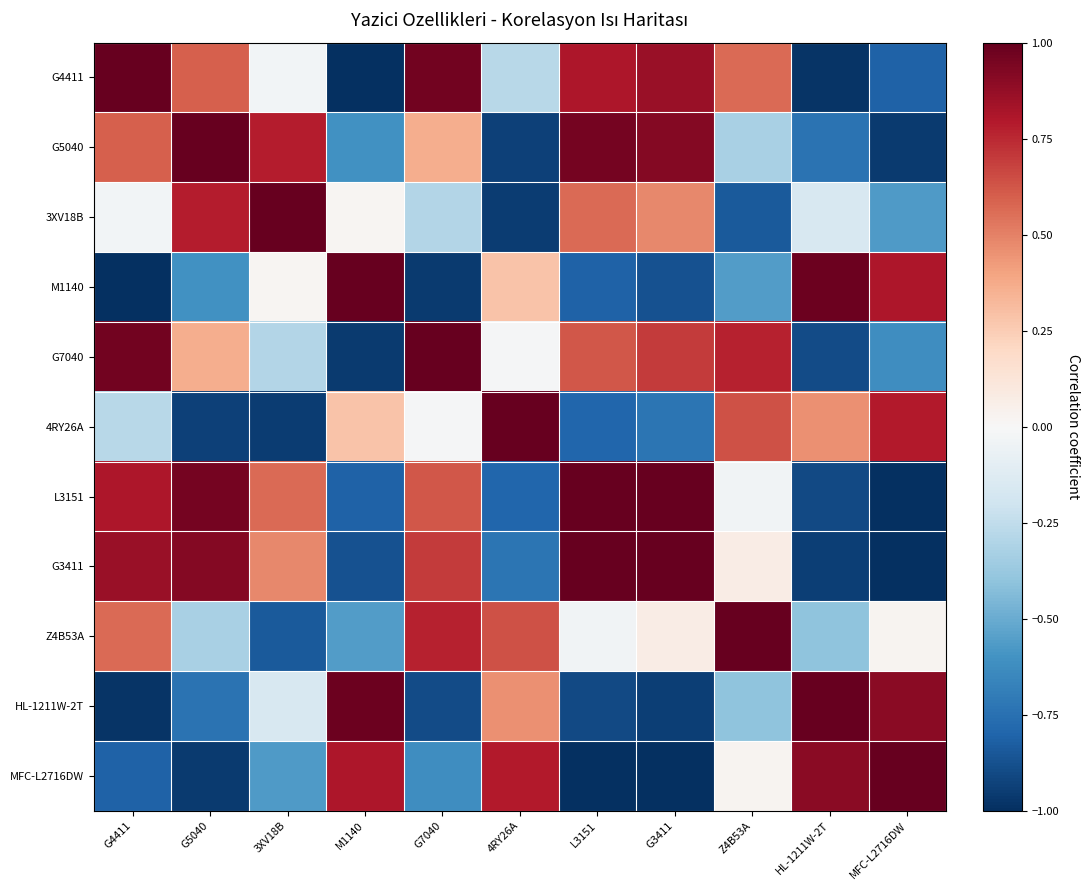

At how many categories does at least one series exceed 0?

11